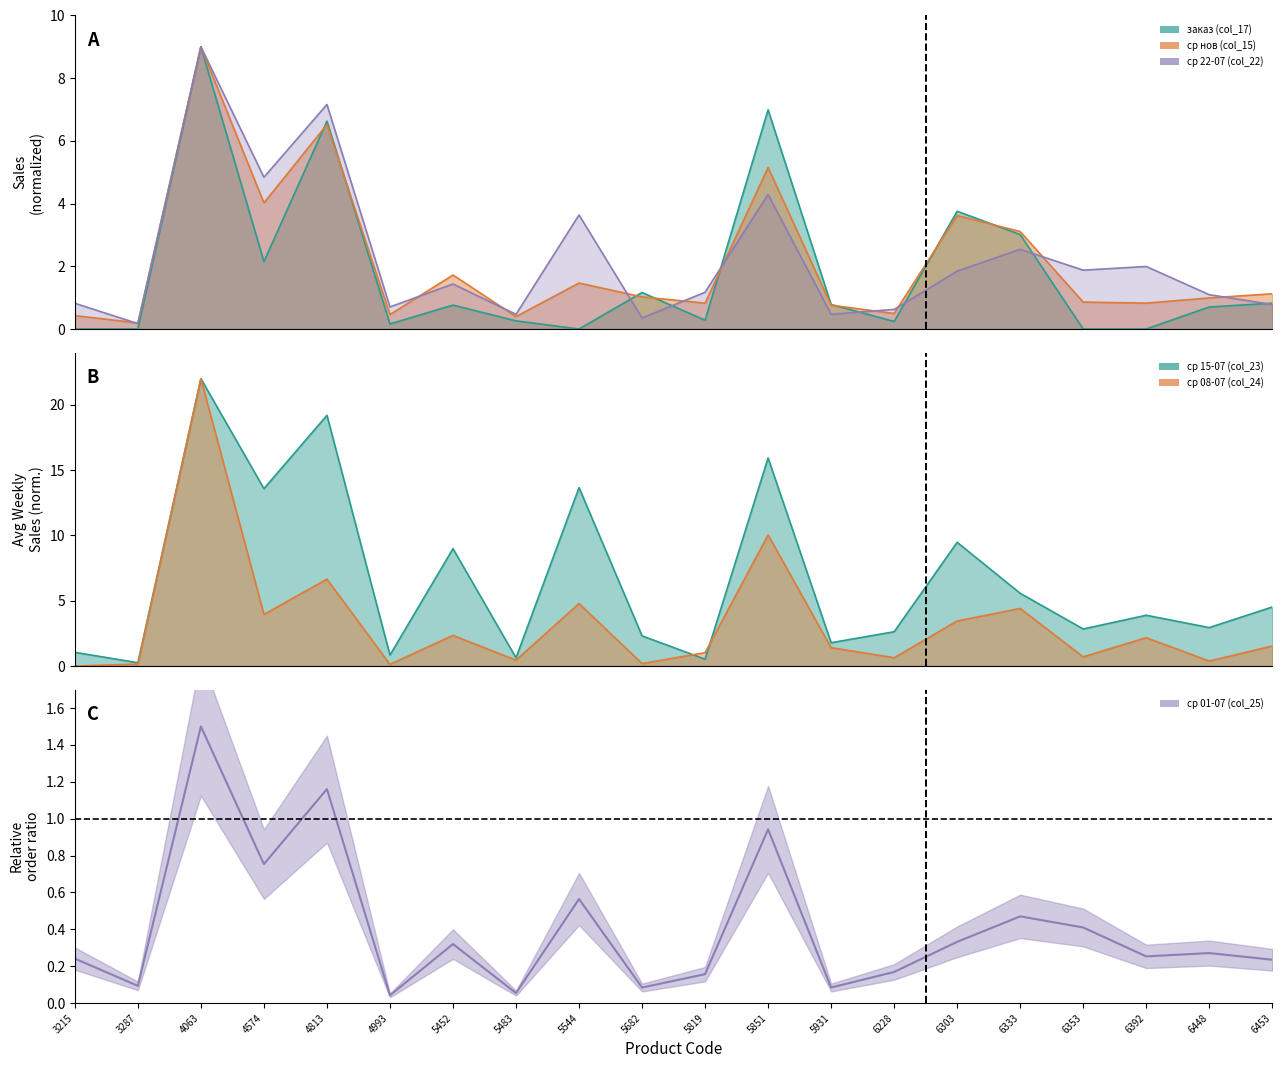

What is the total value across all series at 6453?

9.0